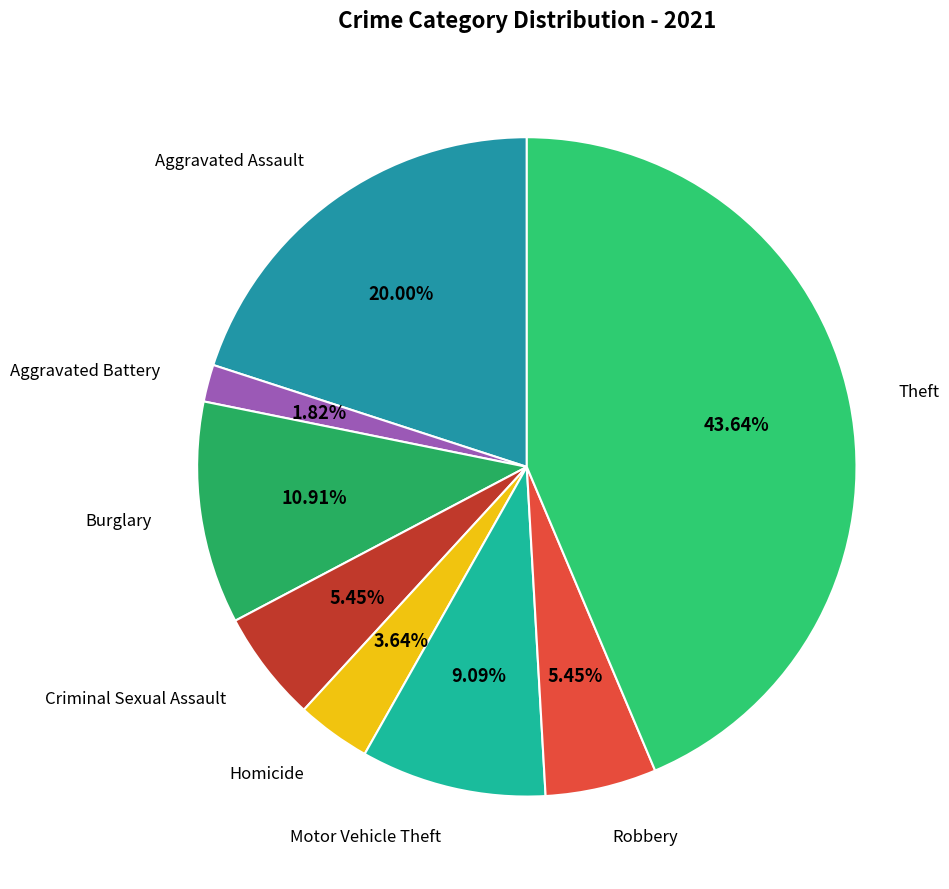

What percentage do Aggravated Assault and Theft together represent?

63.6%